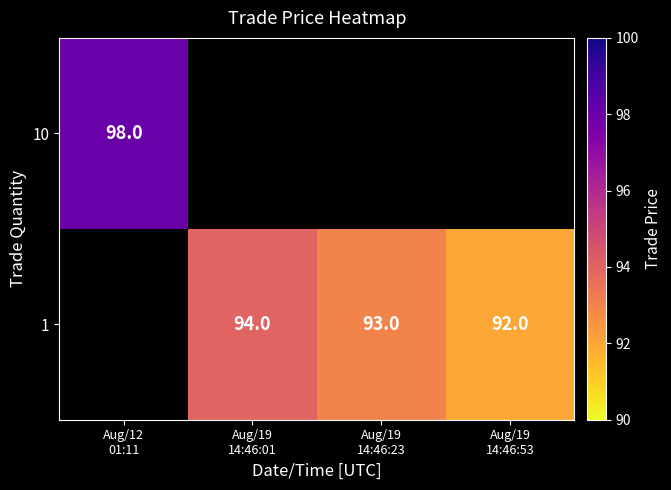

How many 1 values are between 93 and 94?

2